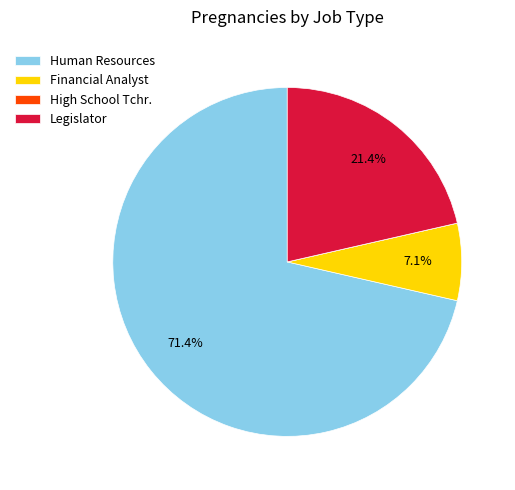

Between Legislator and Financial Analyst, which is larger?

Legislator